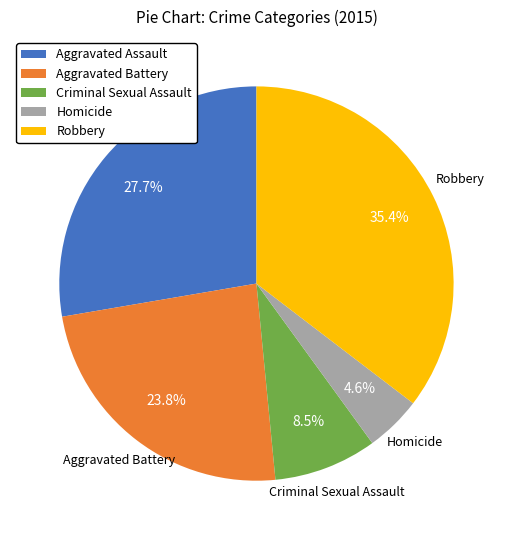

What is the total percentage of Aggravated Assault and Aggravated Battery?

51.5%